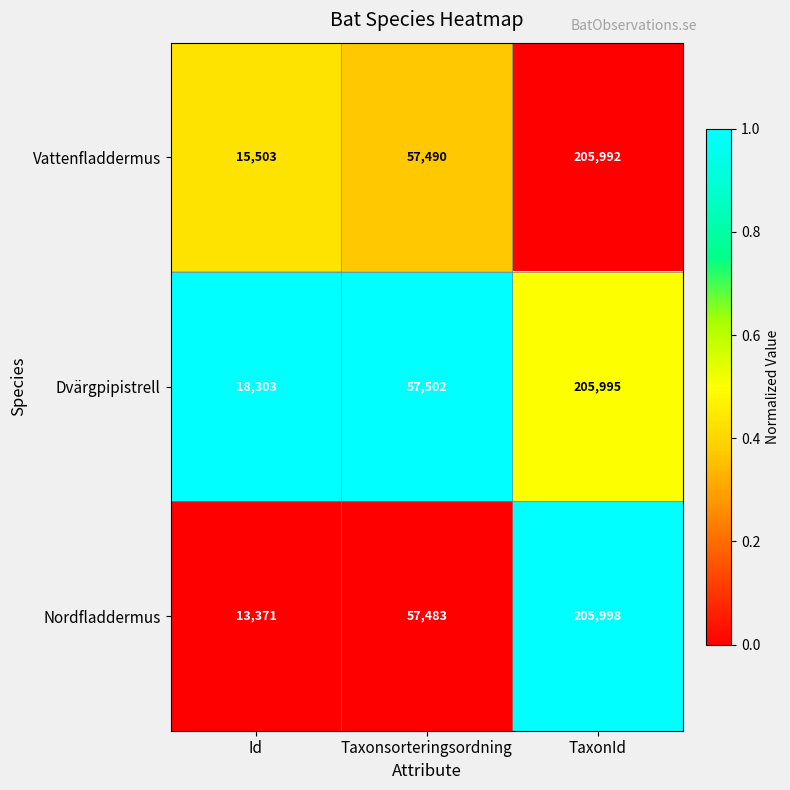

At which label is Vattenfladdermus closest to 110747?

Taxonsorteringsordning